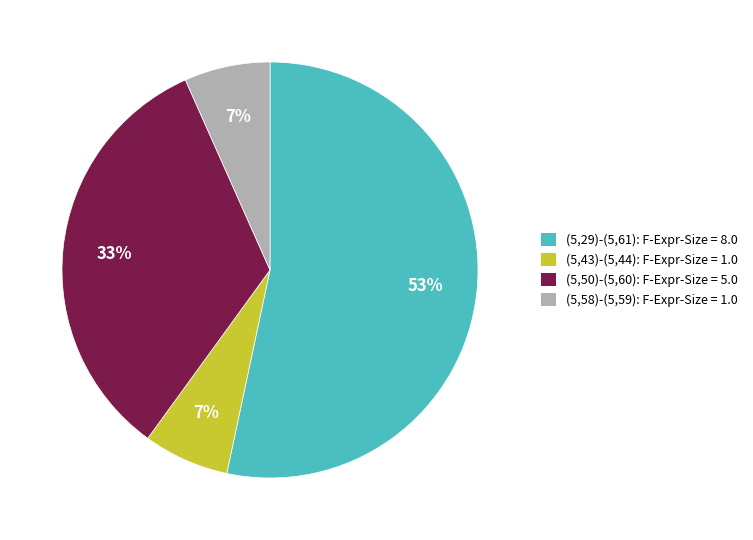

To the nearest percent, what is the average slice percentage?

25%